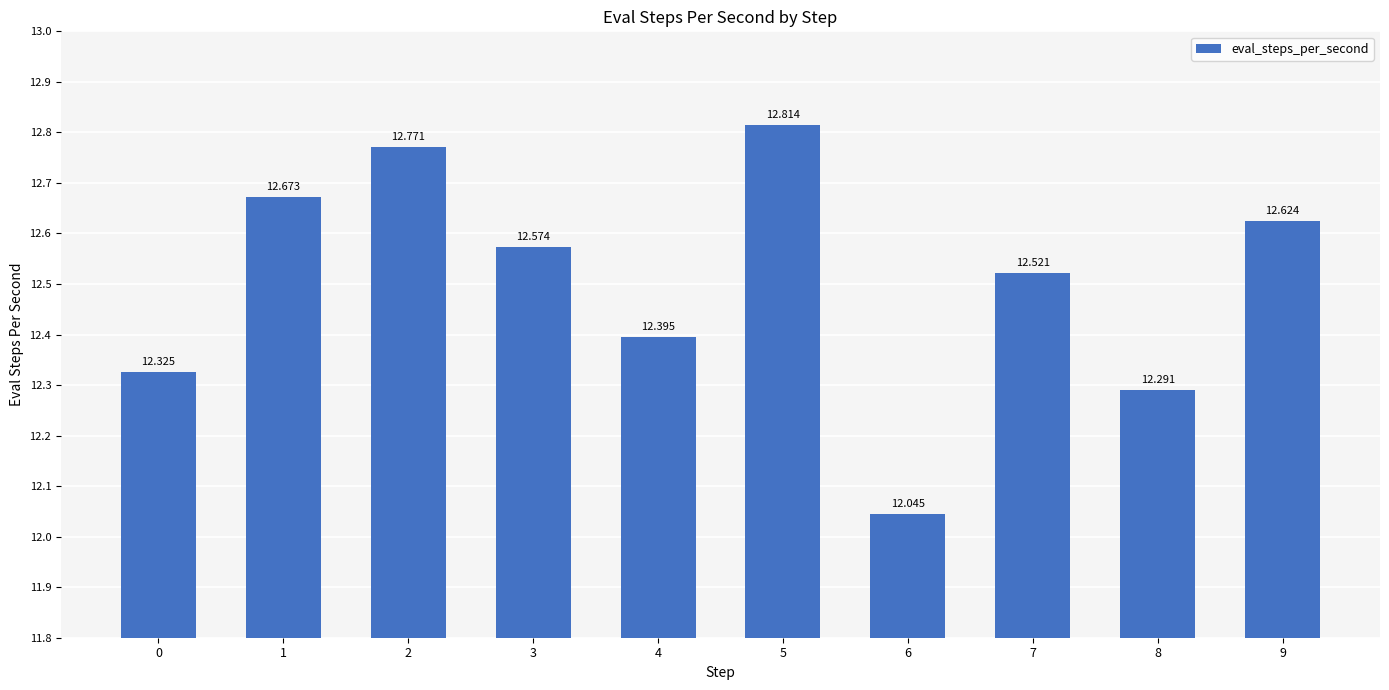

What is the sum of the values at 5 and 7?

25.3